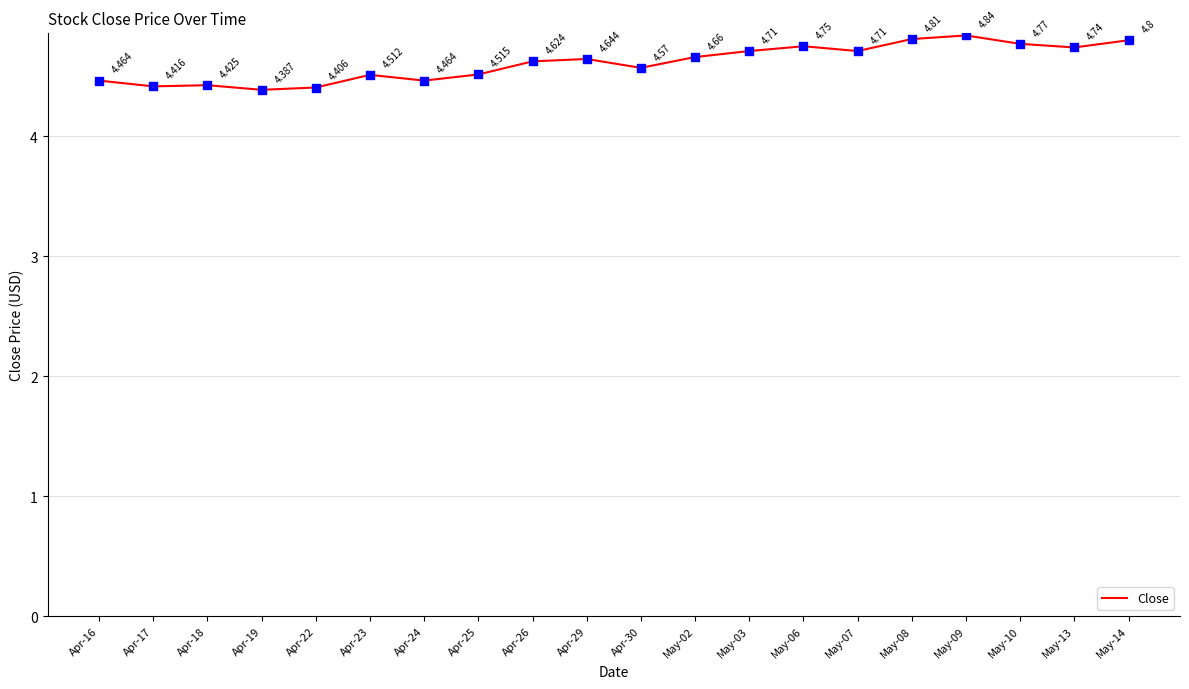

Between May-03 and May-13, which is larger?

May-13